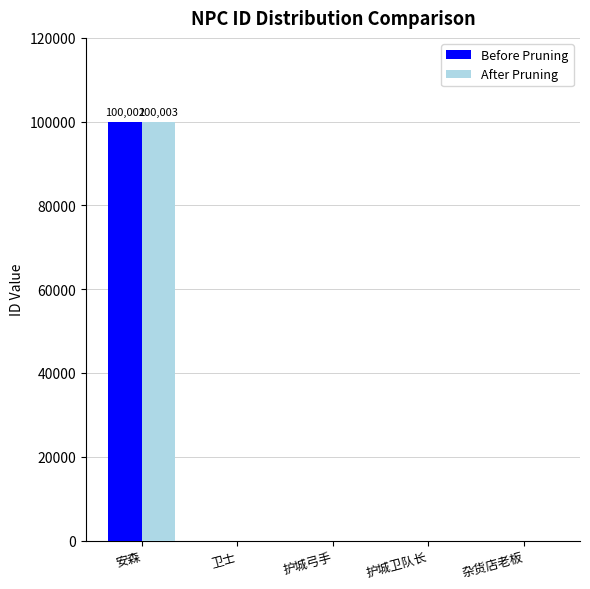

Which category has the highest value in the Before Pruning series?

安森